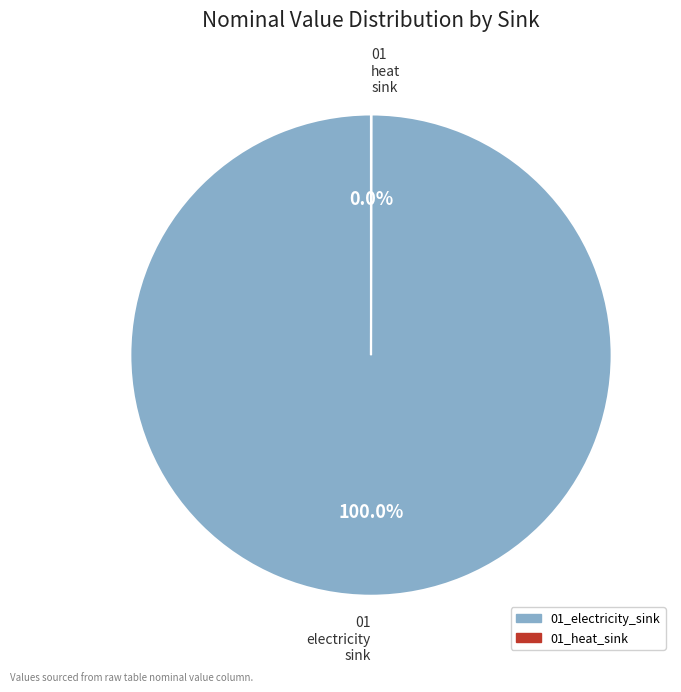

True or false: 01_electricity_sink accounts for 100% of the total.

True